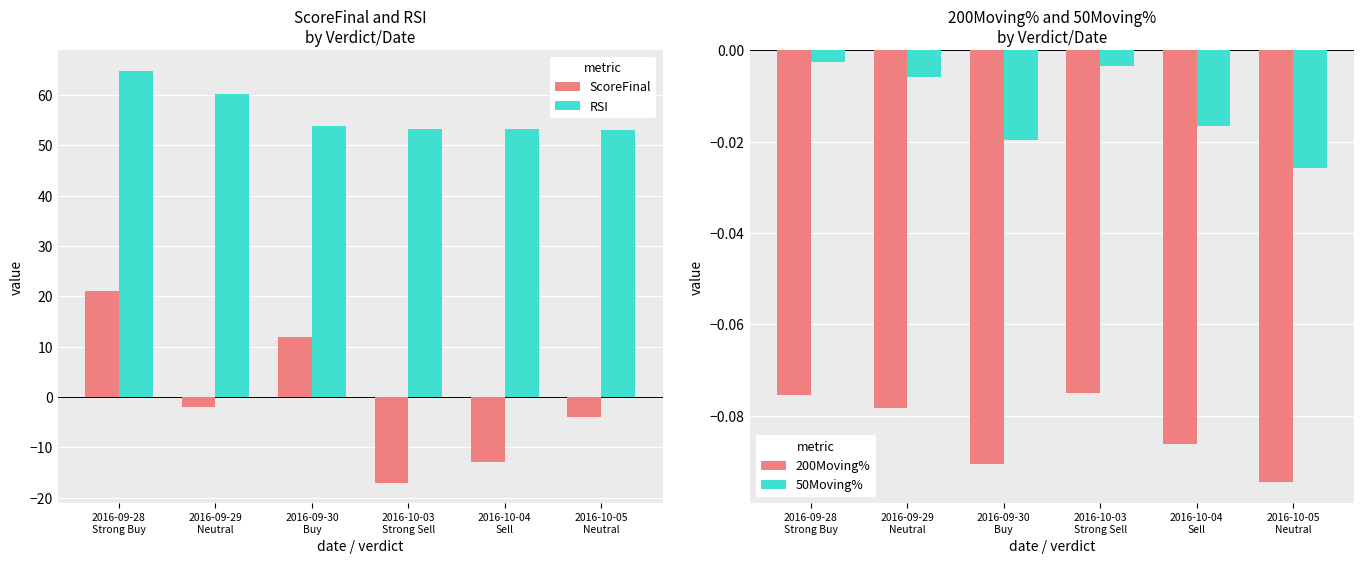

Is the value of ScoreFinal at 2016-09-29
Neutral greater than the value of RSI at 2016-09-29
Neutral?

No